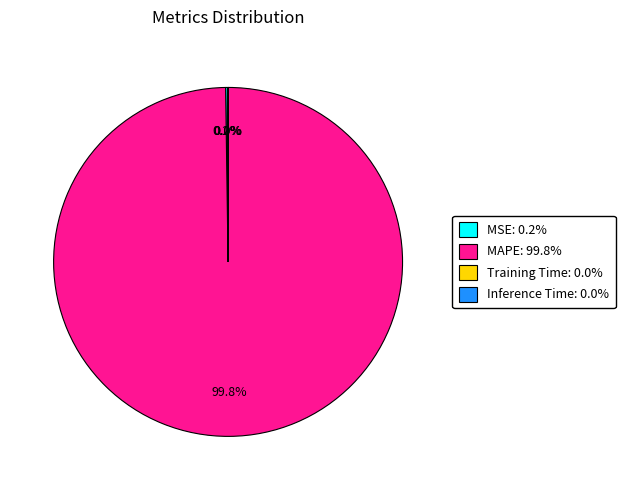

Is there a majority slice in this chart?

Yes